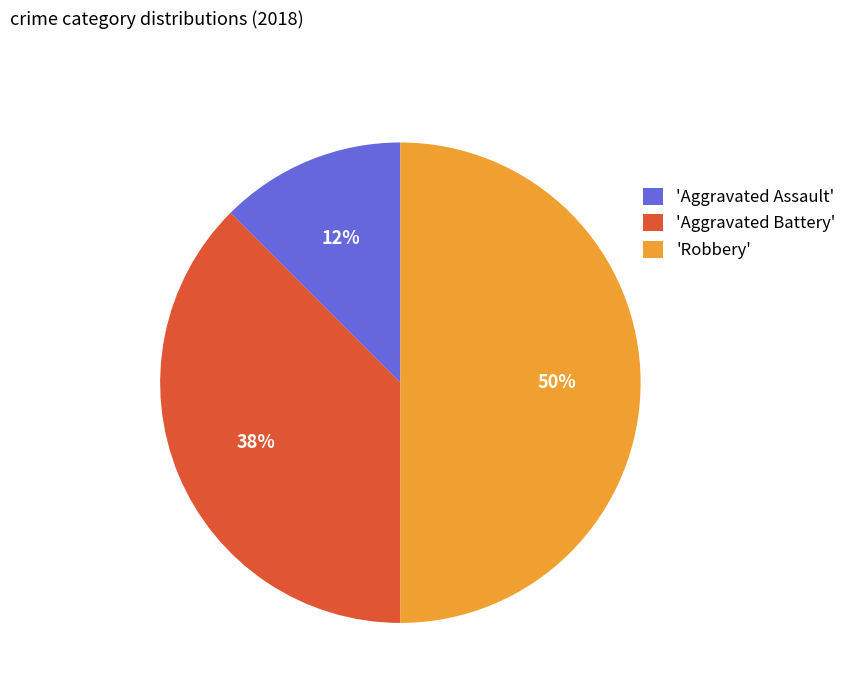

Is it true that 'Aggravated Battery' is 51% of the pie?

False